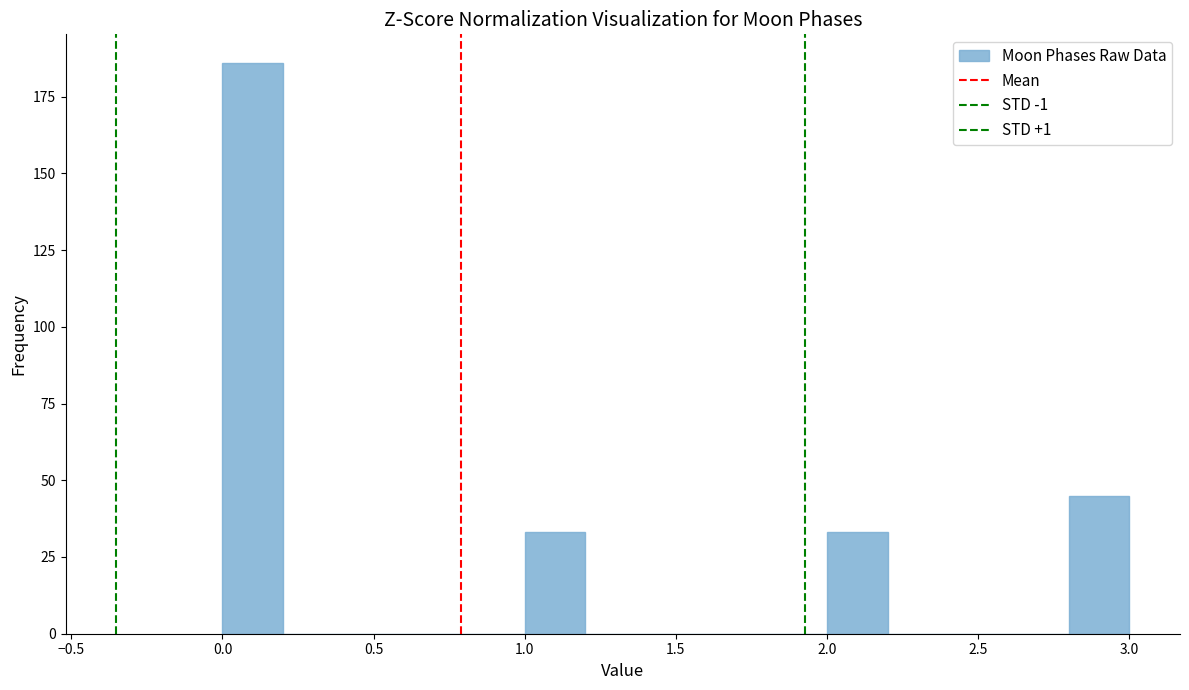

What is the height of the bar covering 0.0 to 0.2 on the x-axis? The values are not printed on the chart, so give them approximately, as read against the axis.

185